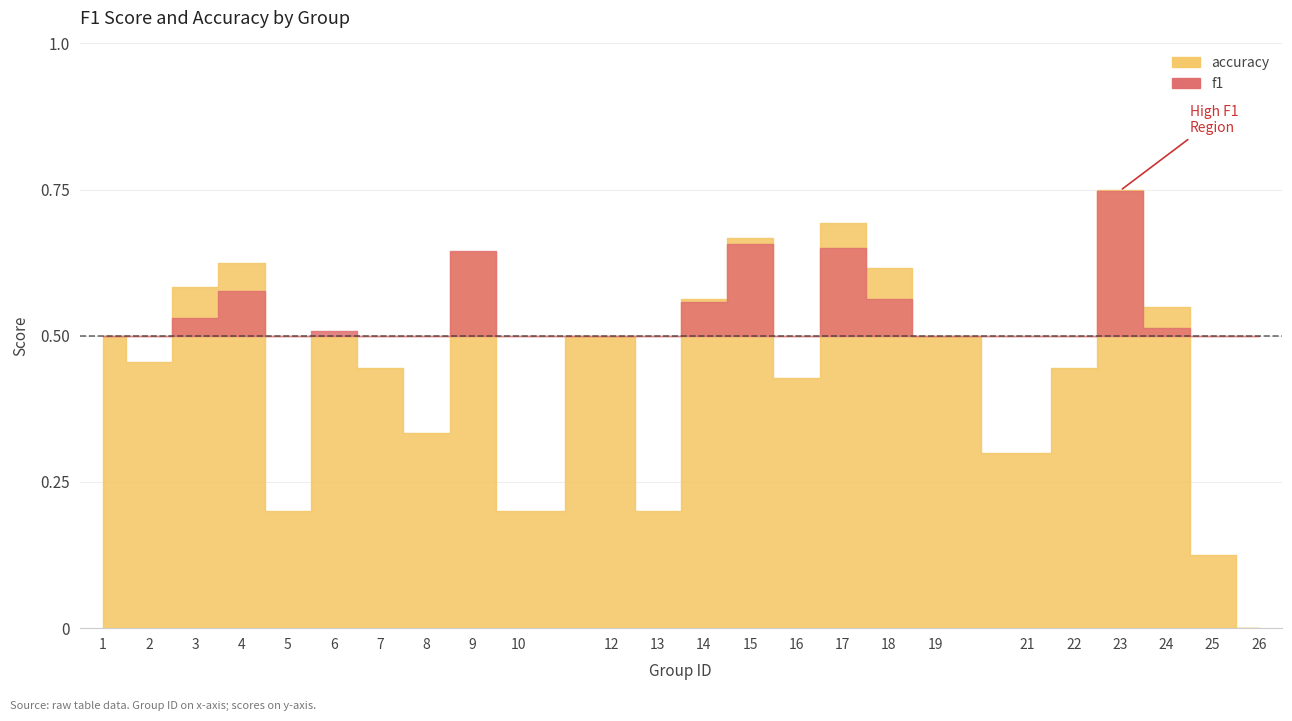

List the labels in order of accuracy value, largest first.

23, 17, 15, 9, 4, 18, 3, 14, 24, 1, 6, 12, 19, 2, 7, 22, 16, 8, 21, 5, 10, 13, 25, 26